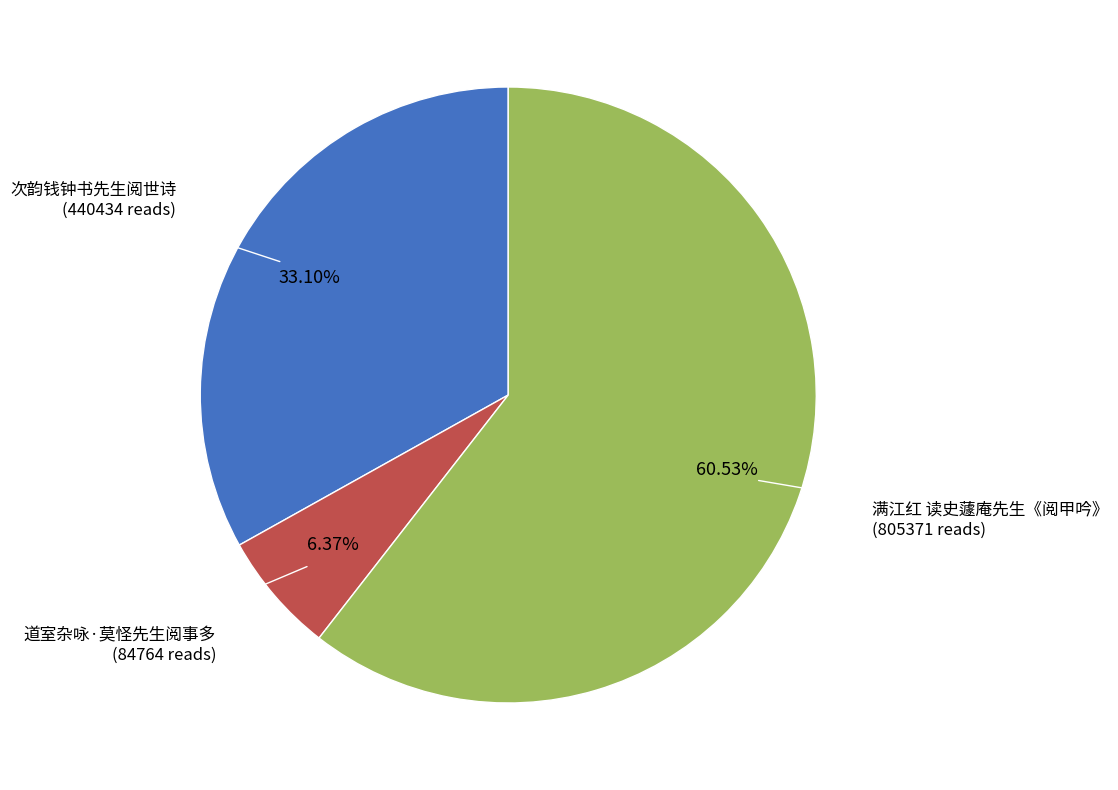

Does any single category account for the majority?

Yes